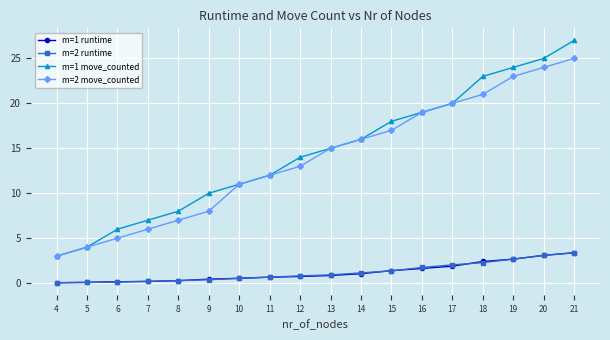

Is the value of m=2 move_counted at 4 greater than the value of m=1 move_counted at 8?

No